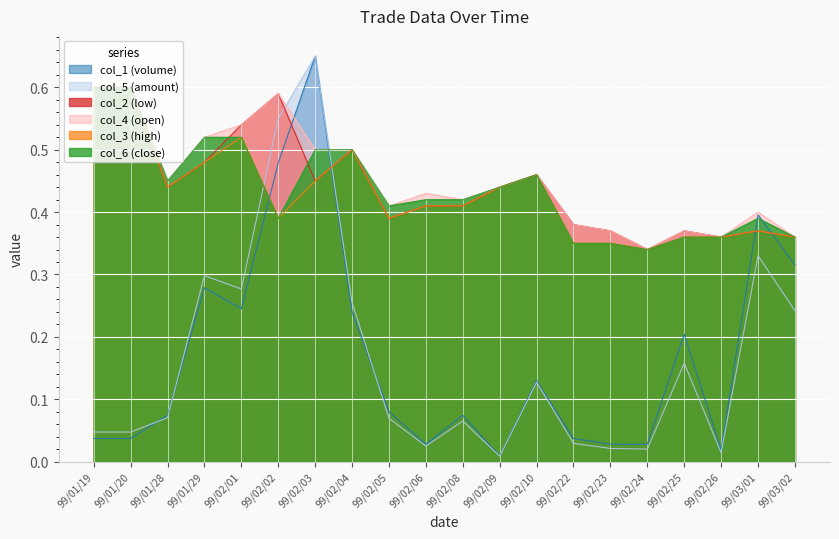

Which category has the lowest value across all series?

99/02/09